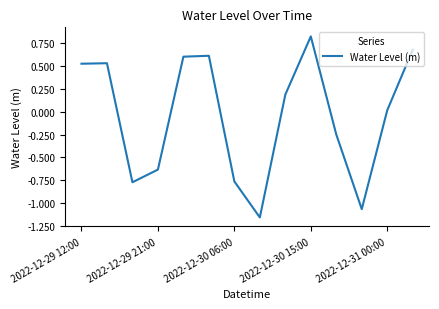

What is the difference between the maximum and minimum values?

2.0